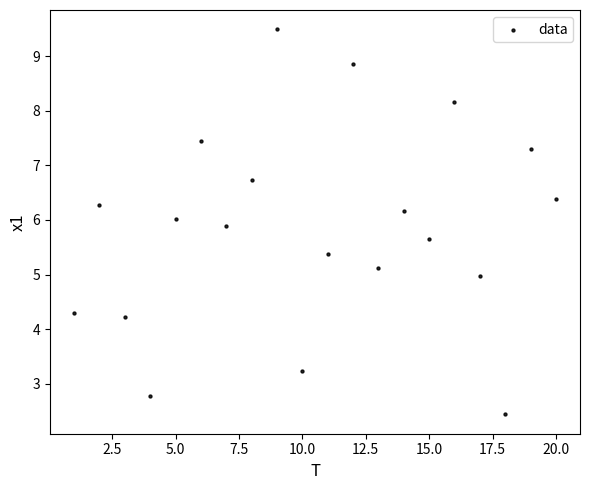

What is the range of Y values (max minus min)?

7.1